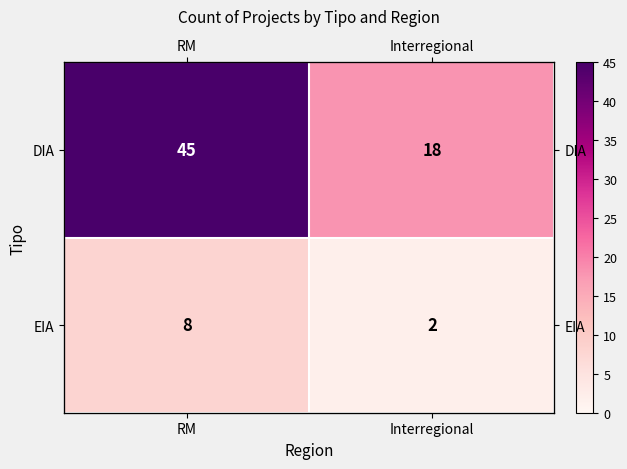

Is the value of EIA at Interregional greater than the value of DIA at Interregional?

No